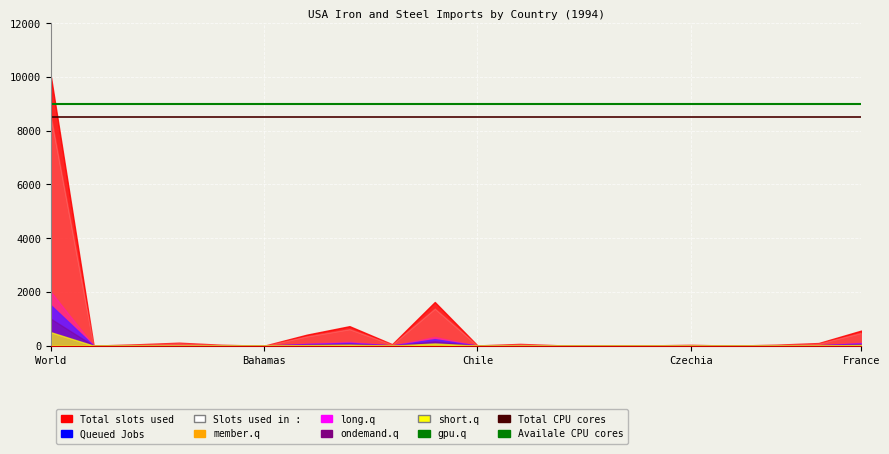

Is it true that Availale CPU cores equals 3022 at World?

False